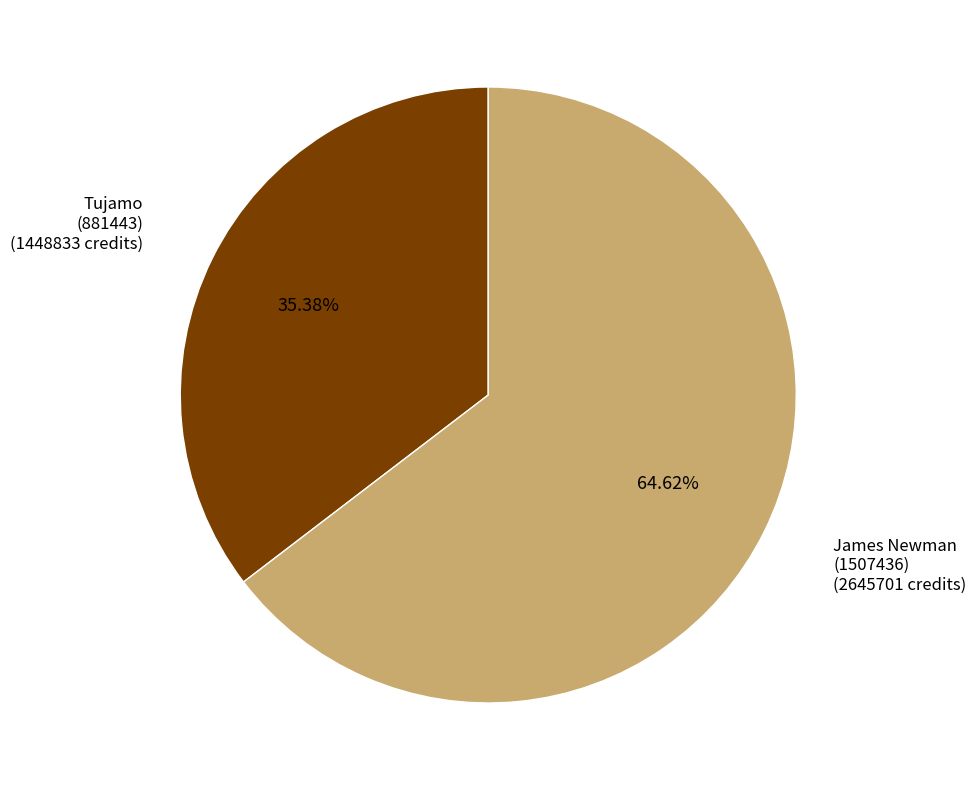

Is there any slice that represents more than half of the pie?

Yes